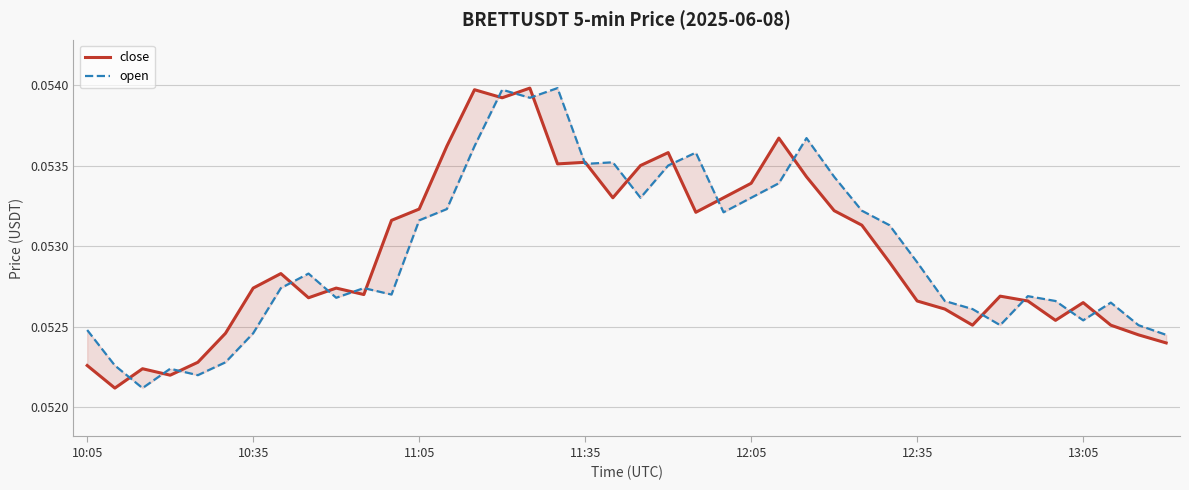

What is the total value across all series at 10:35?

0.1